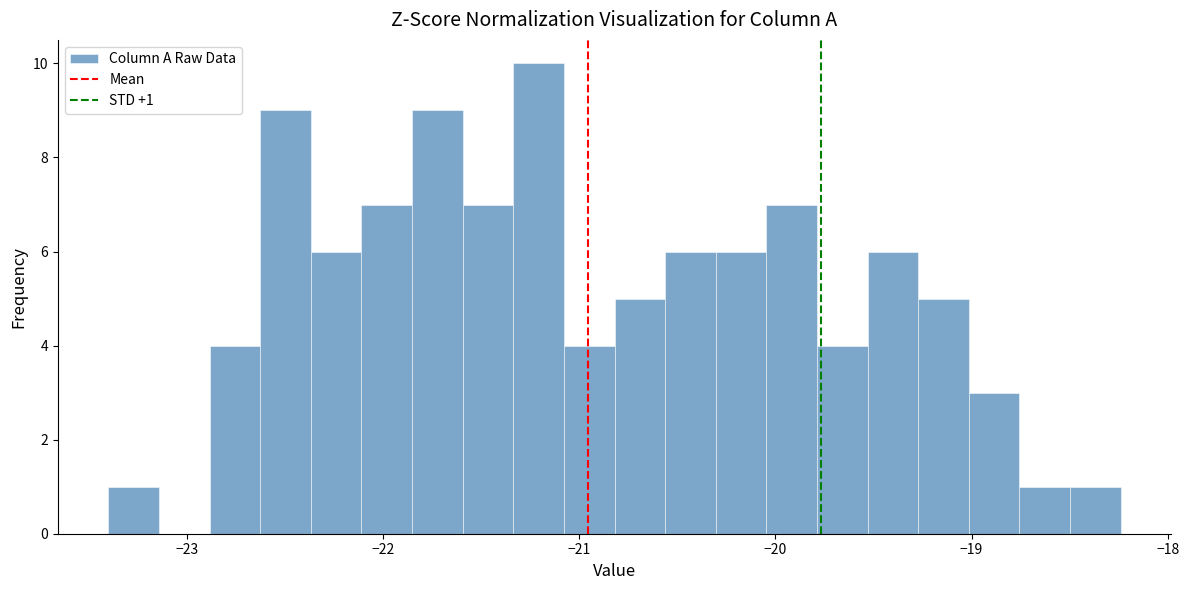

Around what value on the x-axis is the tallest bar? Give the approximate position of its centre, as read against the axis.

-21.2